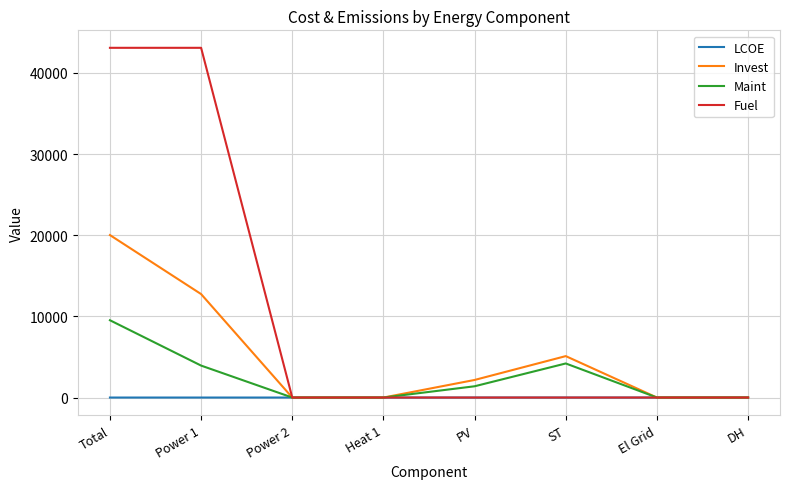

Is this an area chart (filled region under the line)?

No